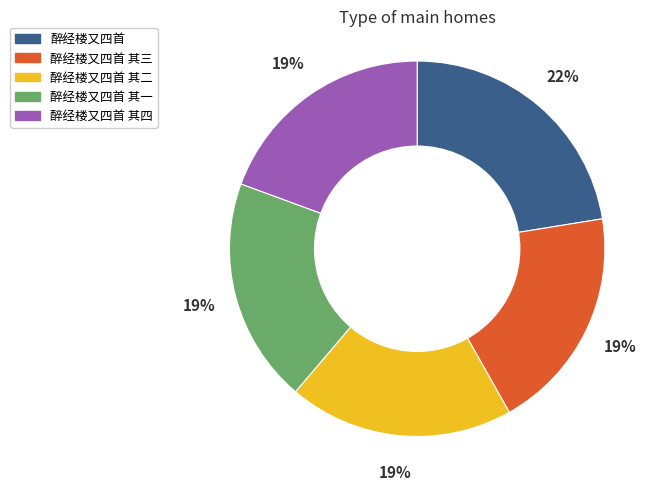

Combined, do 醉经楼又四首 其一 and 醉经楼又四首 account for over 50%?

No